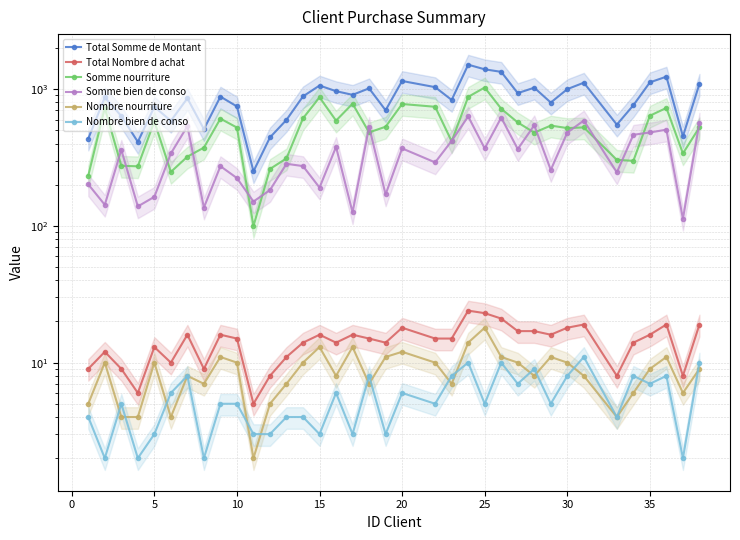

What is the maximum value for Total Somme de Montant?

1510.3